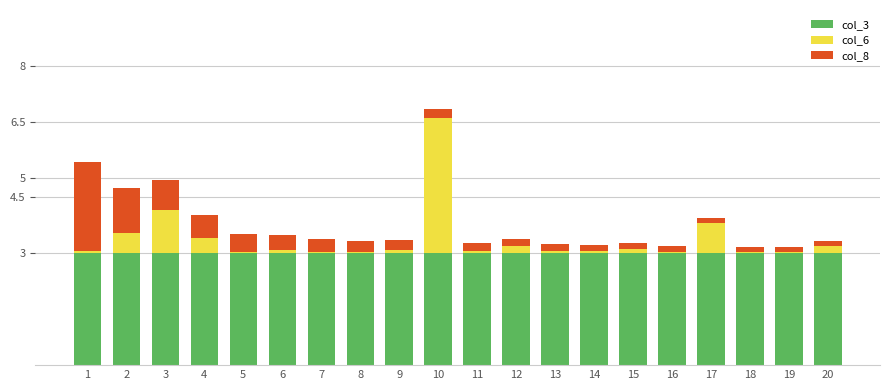

At which category is the sum across all series the highest?

10